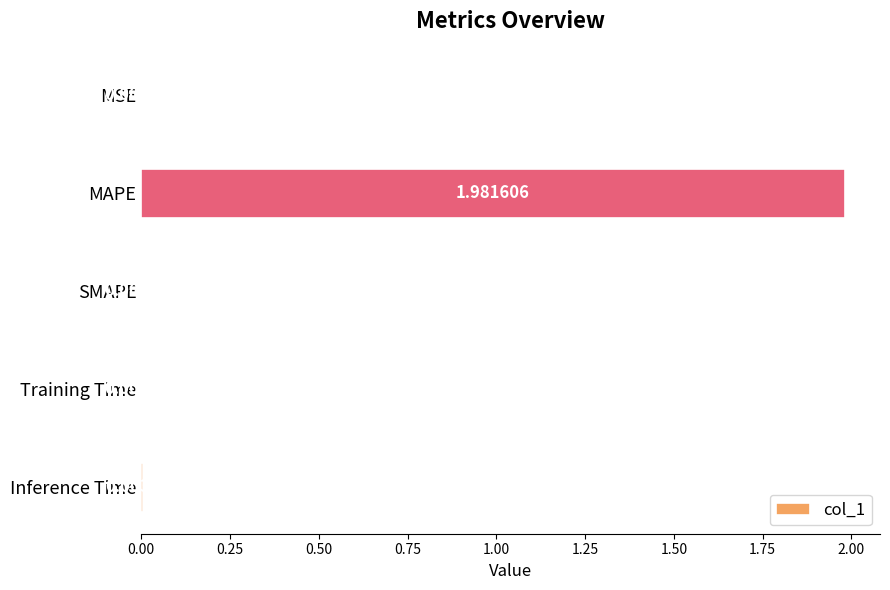

What is the change in value from MAPE to Training Time?

-2.0